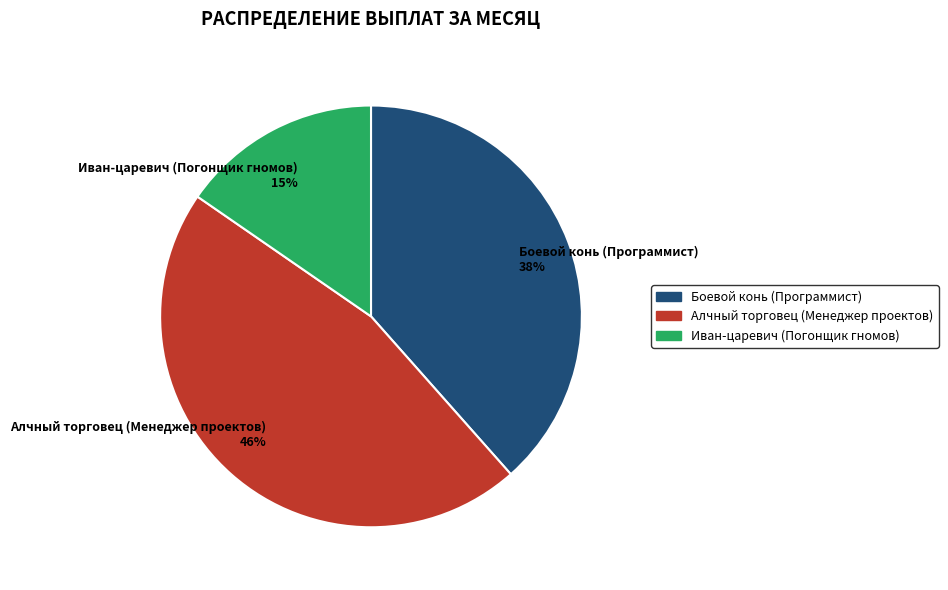

True or false: Боевой конь (Программист) accounts for 38% of the total.

True